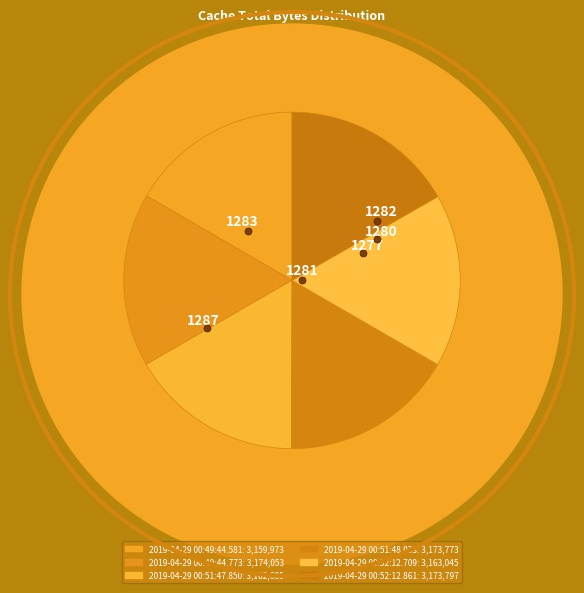

Which has a higher value, 2019-04-29 00:49:44.581 or 2019-04-29 00:51:48.033?

2019-04-29 00:51:48.033